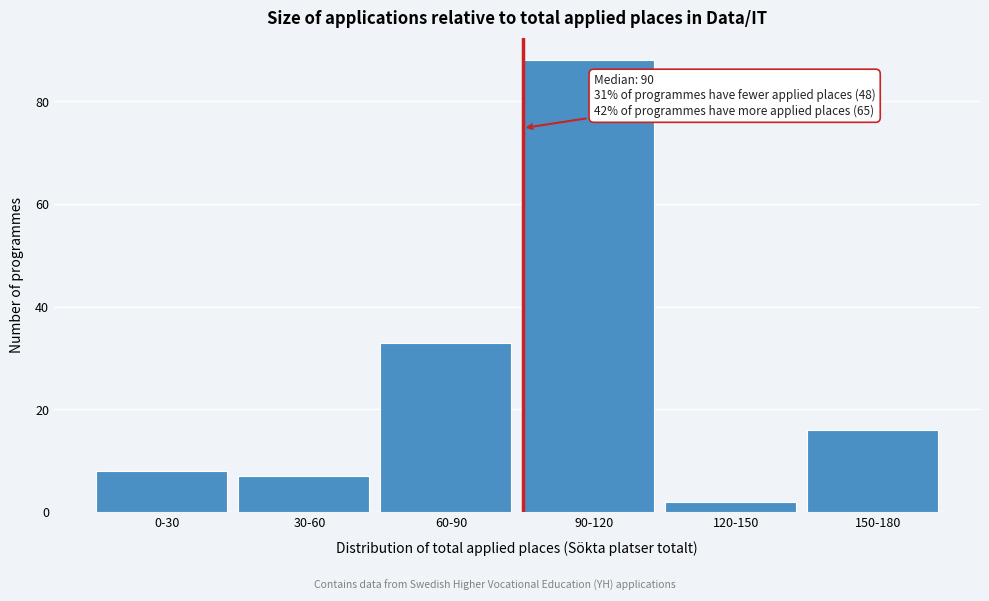

Reading left to right, list all the values displayed in this chart.

8	7	33	88	2	16